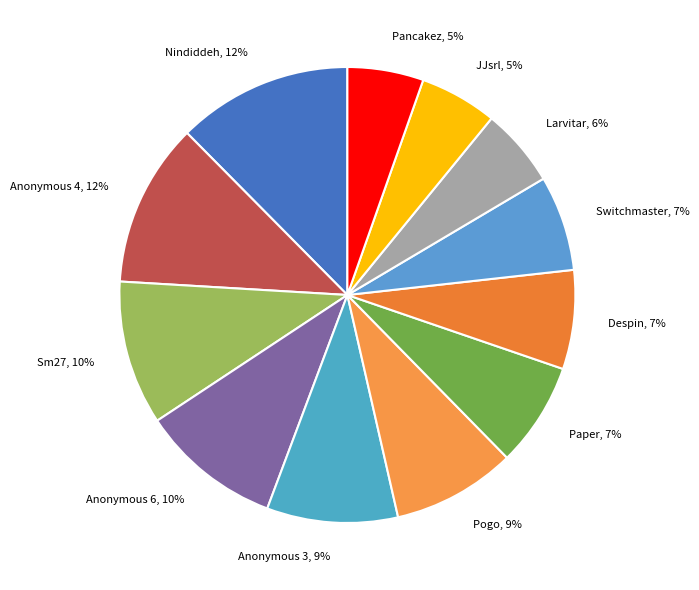

How many slices are in this pie chart?

12